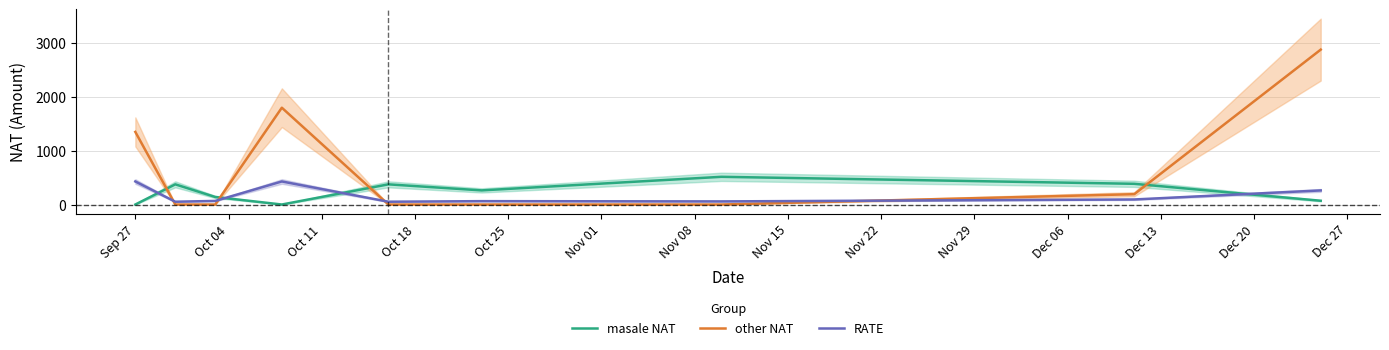

Reading left to right, transcribe all the data shown in this chart.

masale NAT: 0.0	375.0	140.0	0.0	375.0	262.5	515.0	385.0	70.0
other NAT: 1350.0	0.0	0.0	1800.0	0.0	0.0	0.0	192.0	2880.1
RATE: 428.6	51.9	66.7	428.6	51.9	62.5	57.8	93.7	261.9